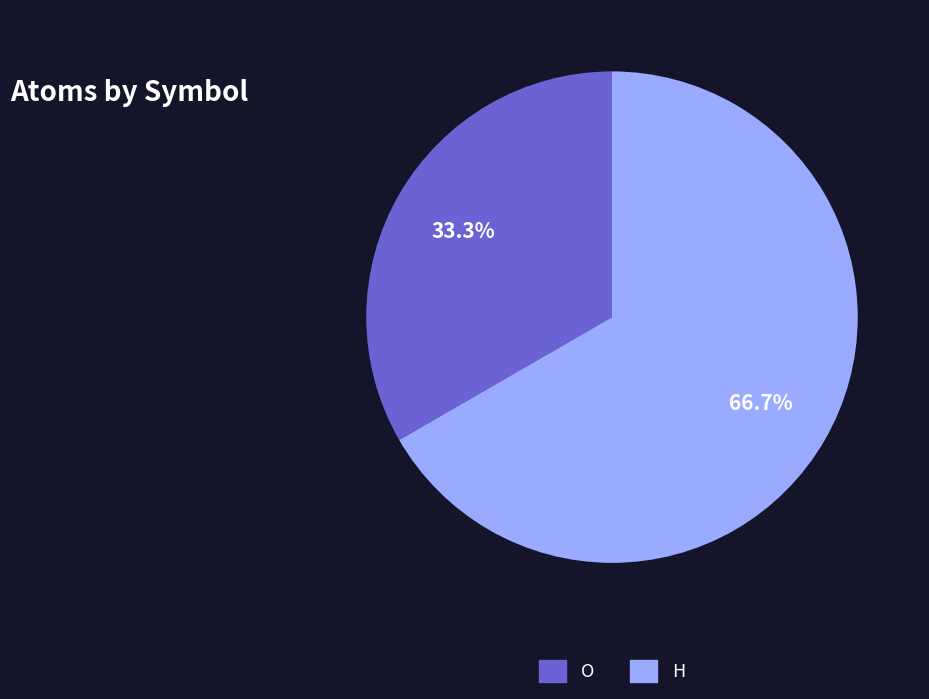

Is there any slice that represents more than half of the pie?

Yes